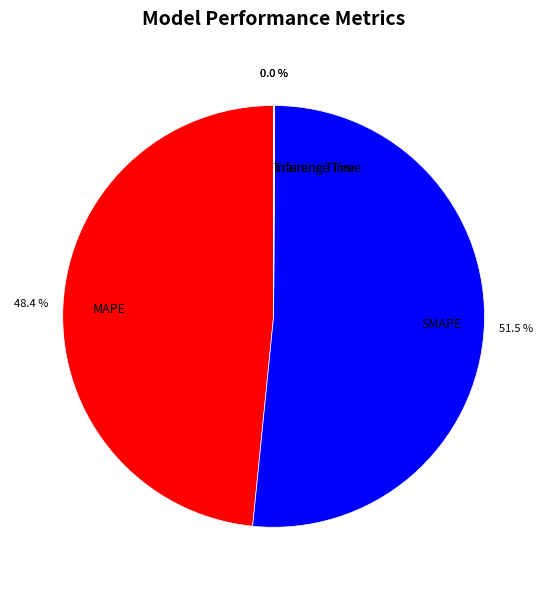

Which category accounts for the majority?

SMAPE